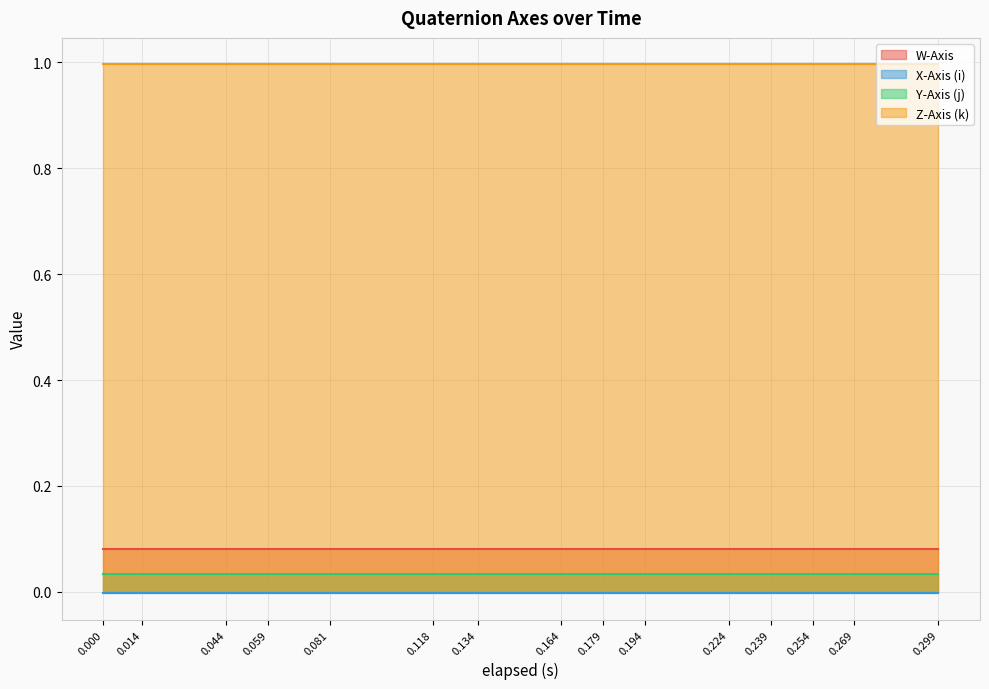

What is the value of the Z-Axis (k) point at the 15th from the left?

1.0